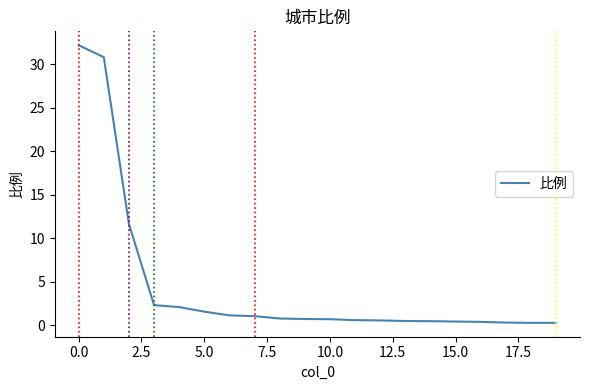

What is the maximum value shown in the chart?

32.2